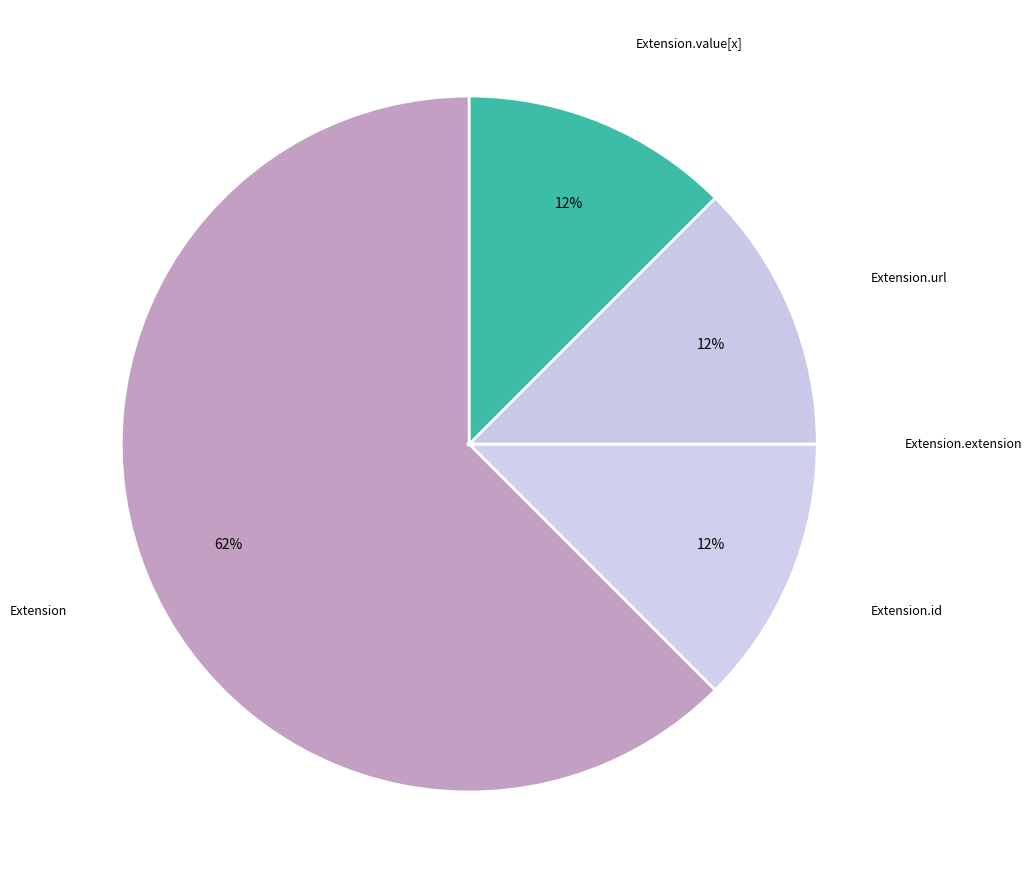

To the nearest percent, what is the difference between the Extension.url and Extension.value[x] slice percentages?

0%